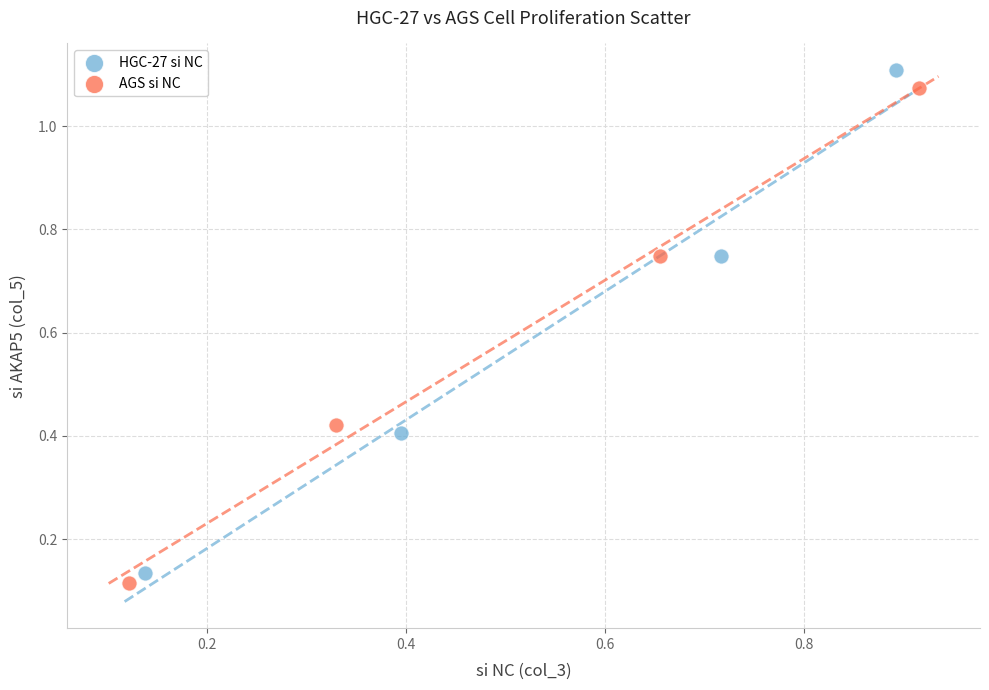

Which series has the largest Y range (max minus min)?

HGC-27 si NC